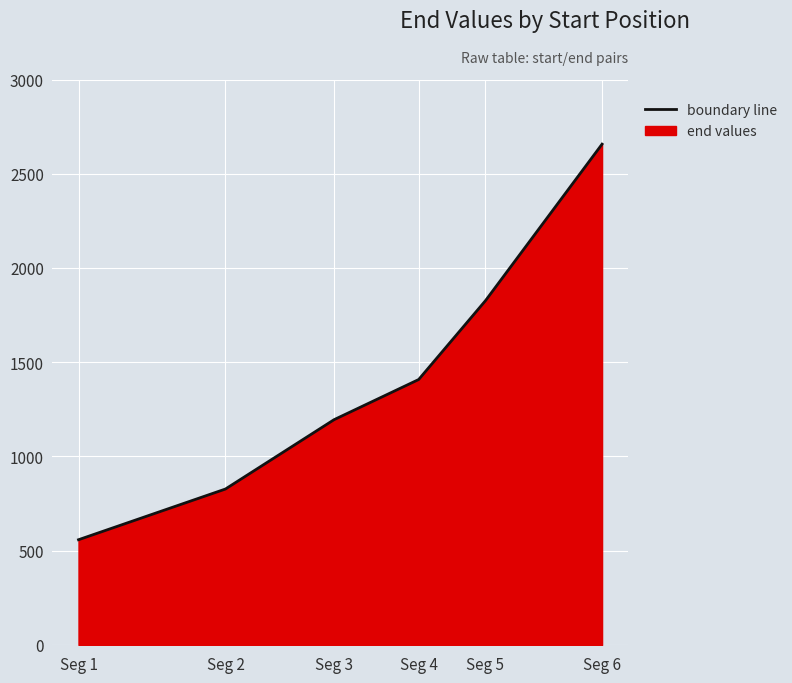

True or false: the data has more than 1 interior local peaks.

False